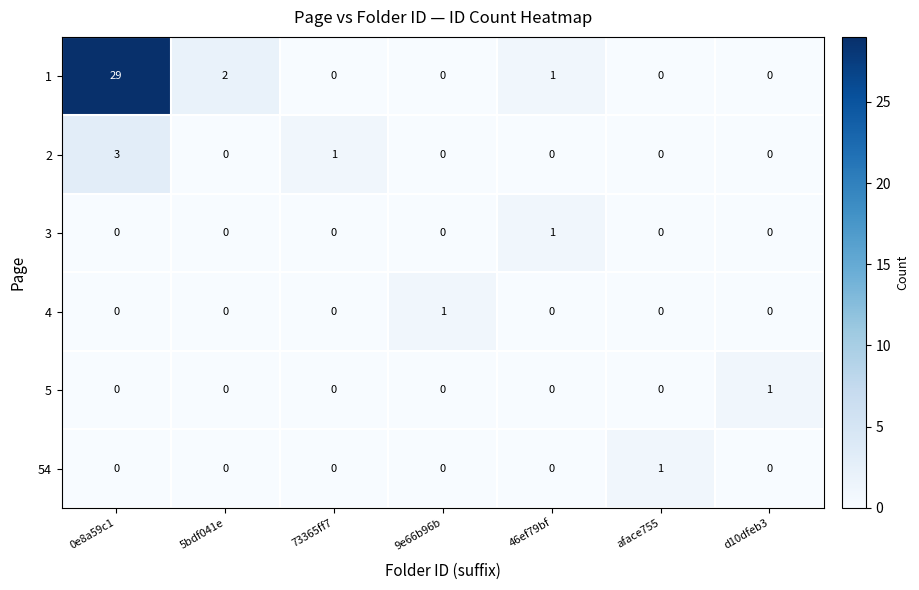

What is the difference between the highest and lowest values at 9e66b96b?

1